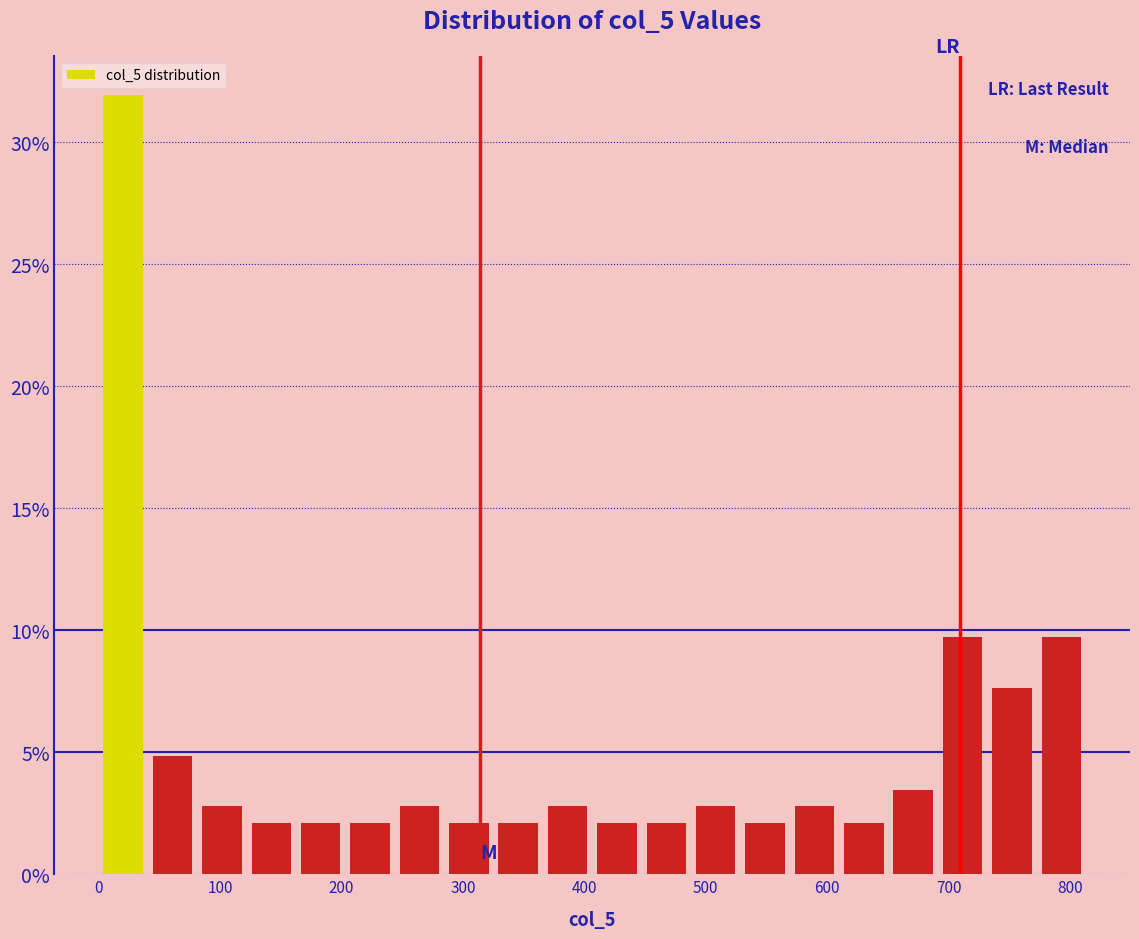

Over which range of the x-axis is the bar tallest?

0 to 40